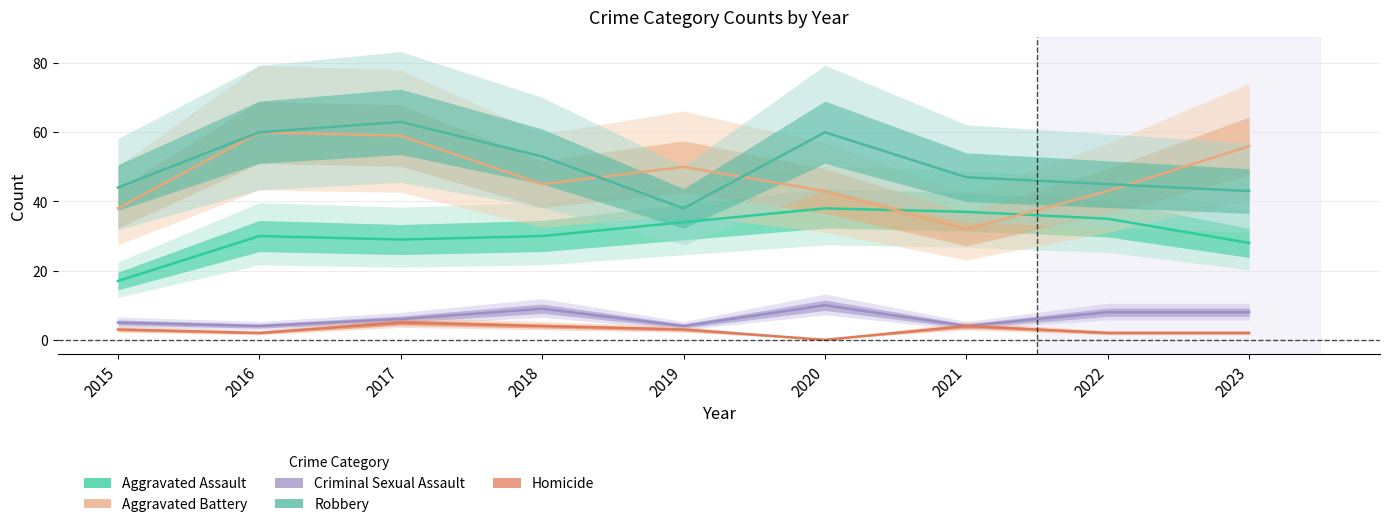

How many positive values does the Homicide series have?

8